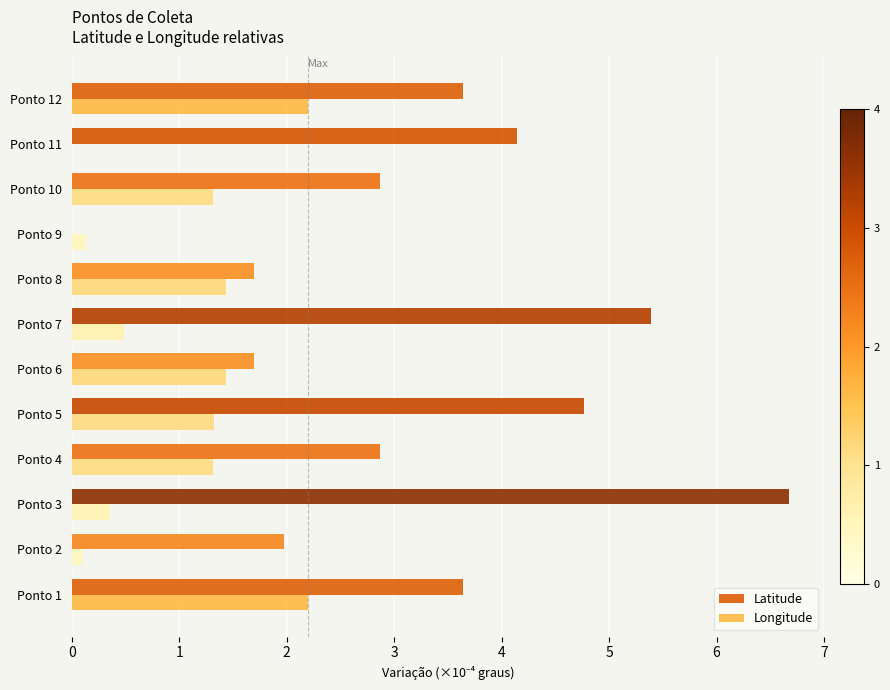

How many positive values does the Latitude series have?

11